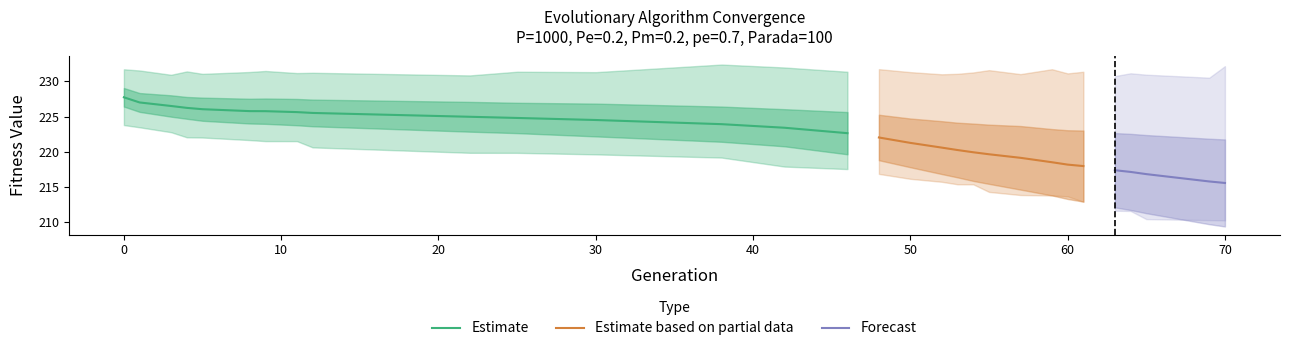

True or false: Estimate has a value of 227.7 at 0.

True